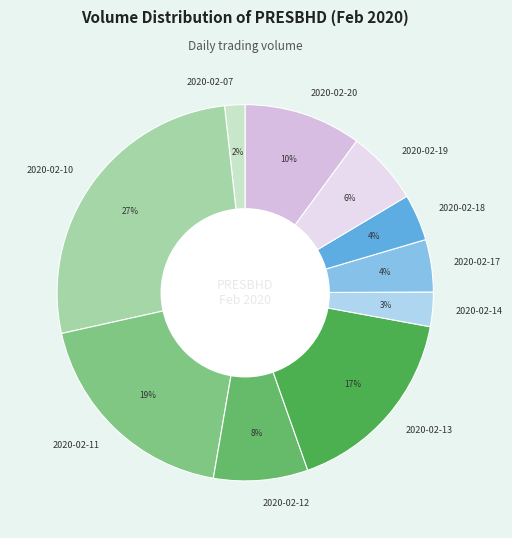

To the nearest percent, what portion does 2020-02-14 represent?

3%